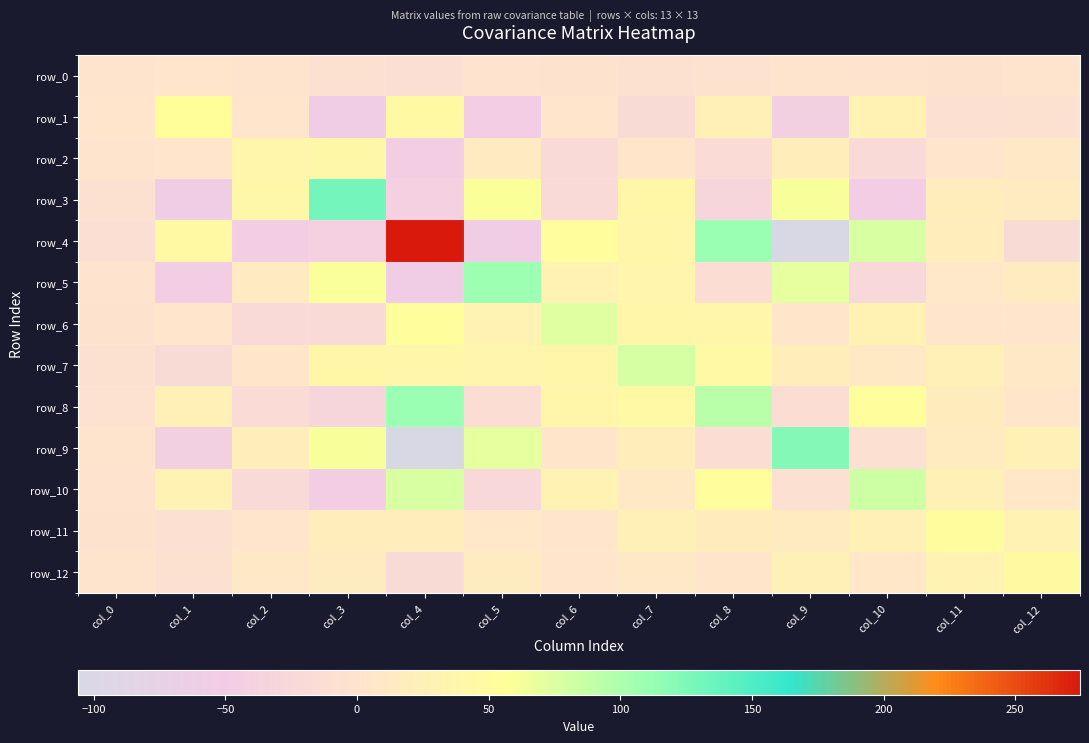

What is the minimum value shown in the chart?

-106.1